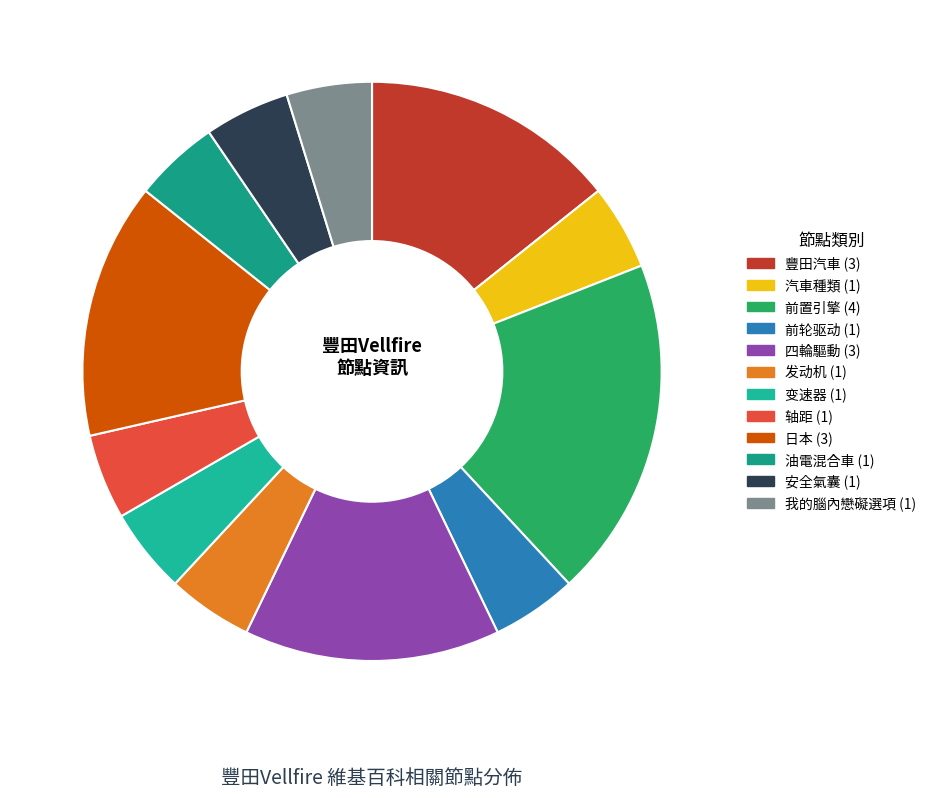

How many slices are in this pie chart?

12